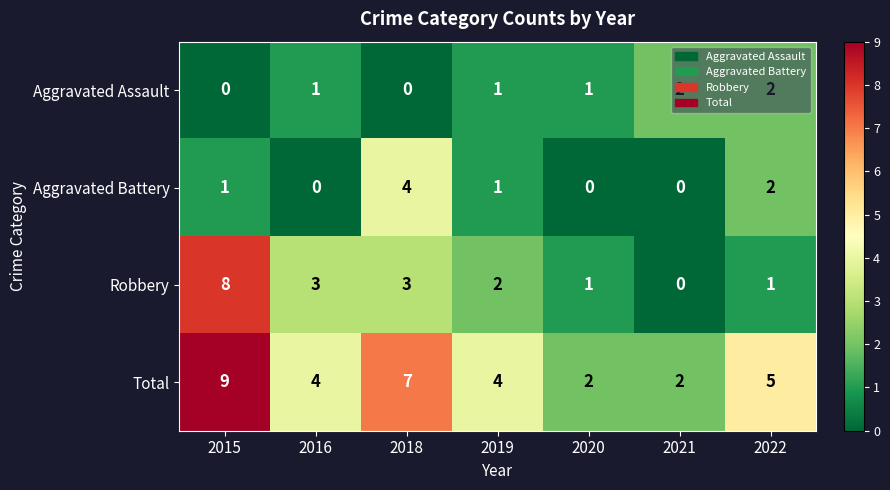

Where is Total nearest to the value 5?

2022